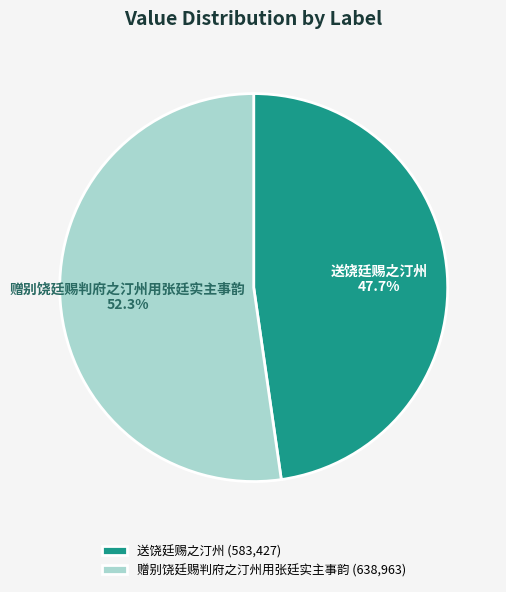

Which has a higher value, 赠别饶廷赐判府之汀州用张廷实主事韵 or 送饶廷赐之汀州?

赠别饶廷赐判府之汀州用张廷实主事韵